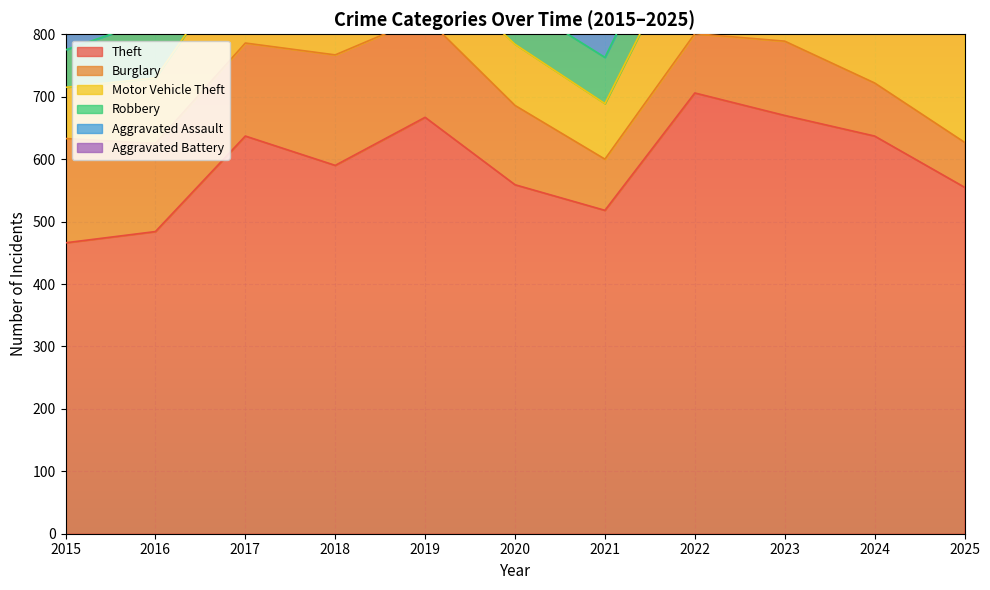

True or false: Theft and Robbery intersect in this chart.

False